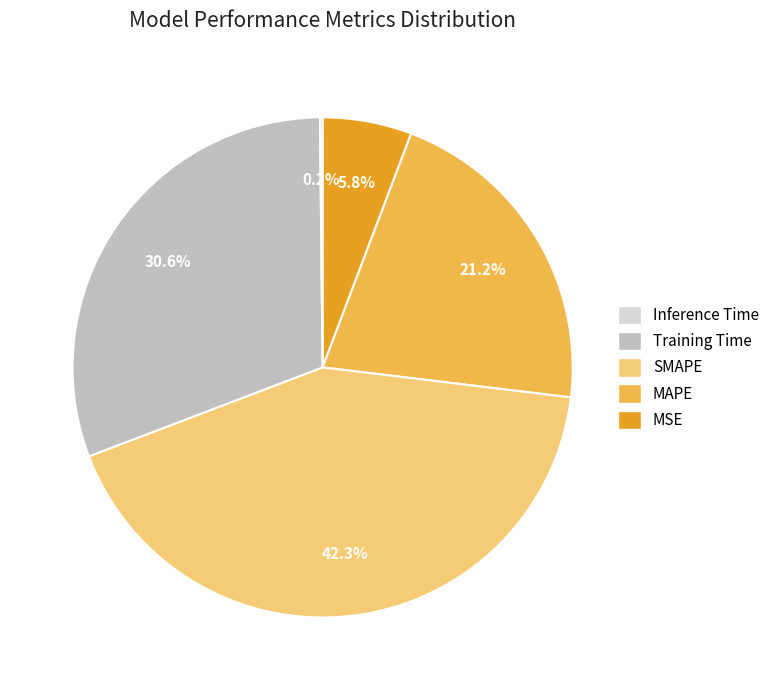

Is there any slice that represents more than half of the pie?

No